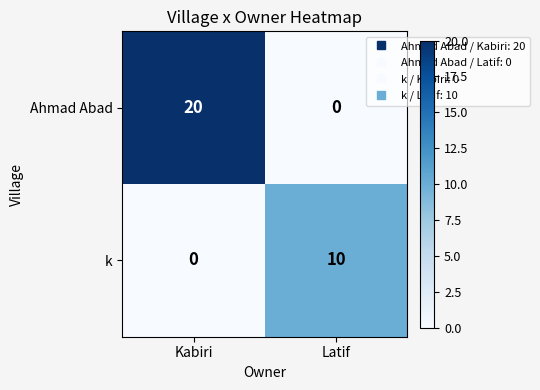

What is the sum of the k values at Kabiri and Latif?

10